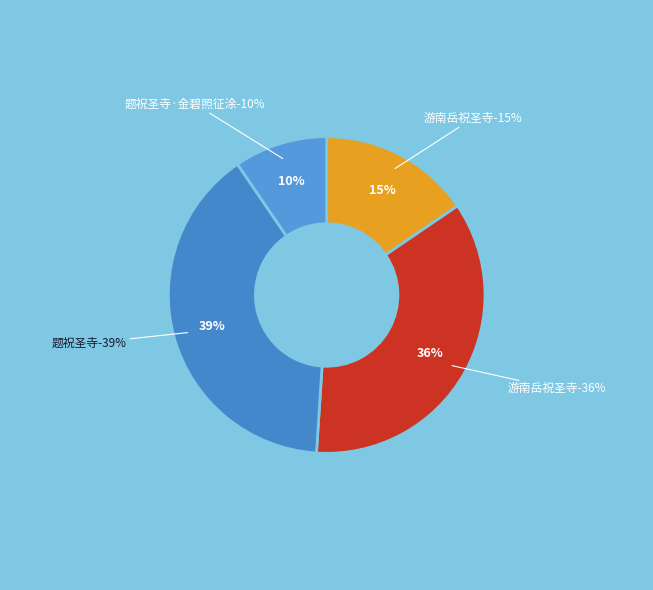

True or false: 游南岳祝圣寺 (349558) accounts for 1% of the total.

False